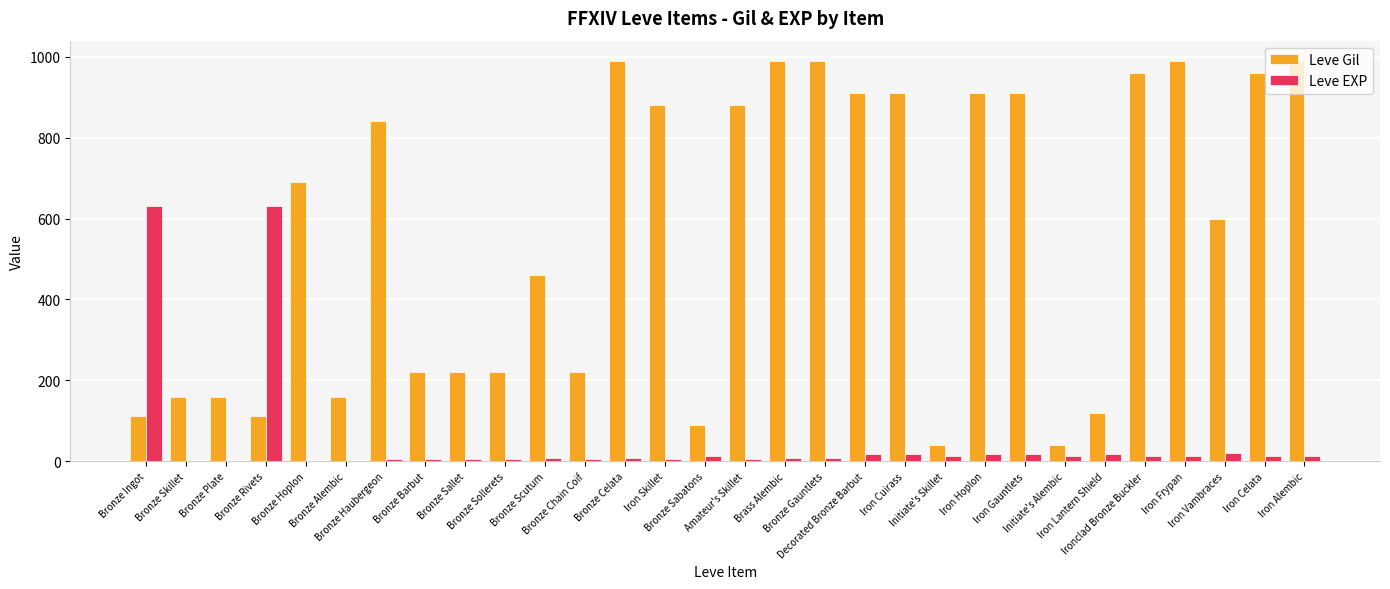

True or false: Leve EXP has a value of 1 at Bronze Hoplon.

True